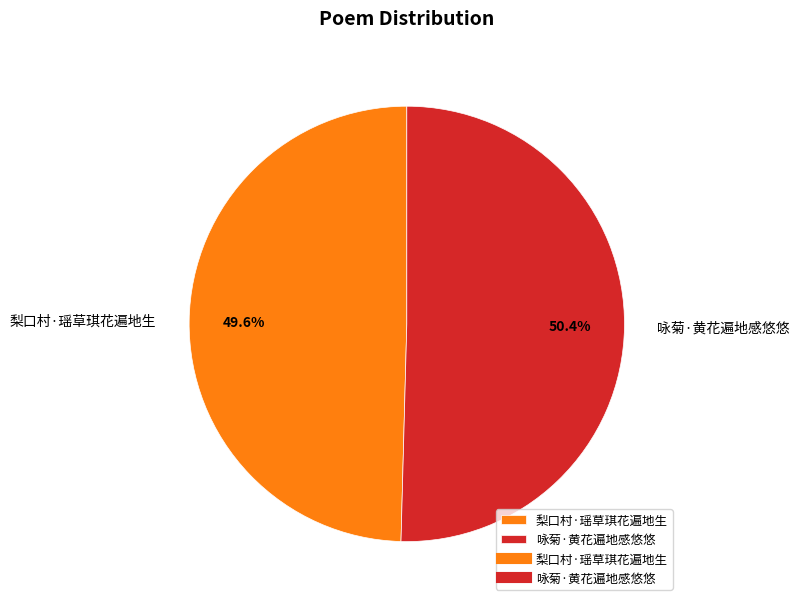

Does any single category account for the majority?

Yes